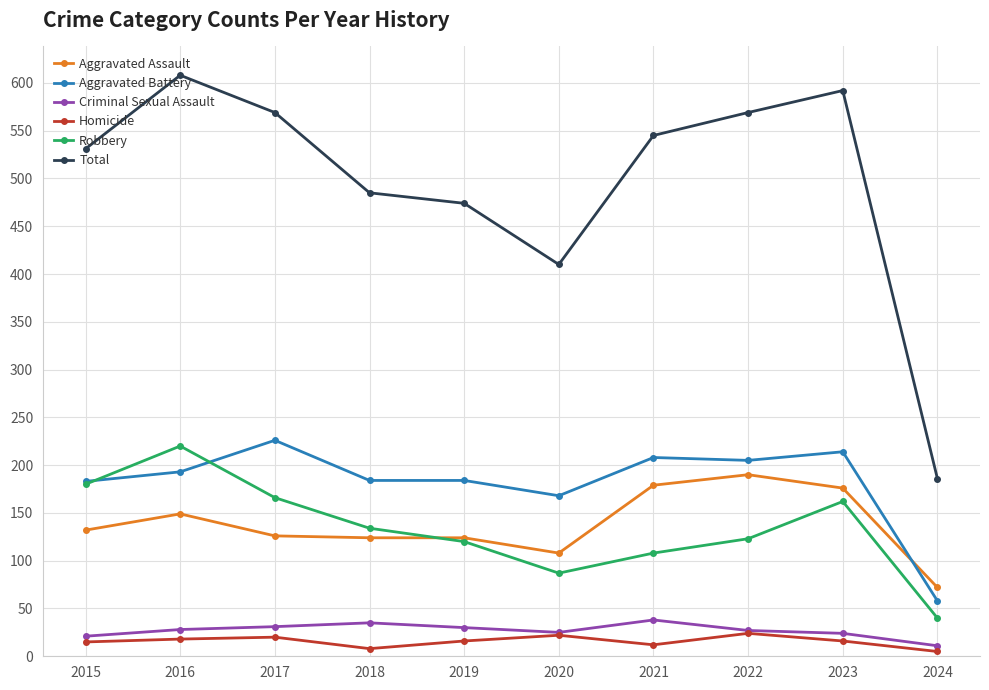

Is it true that Robbery equals 180 at 2015?

True